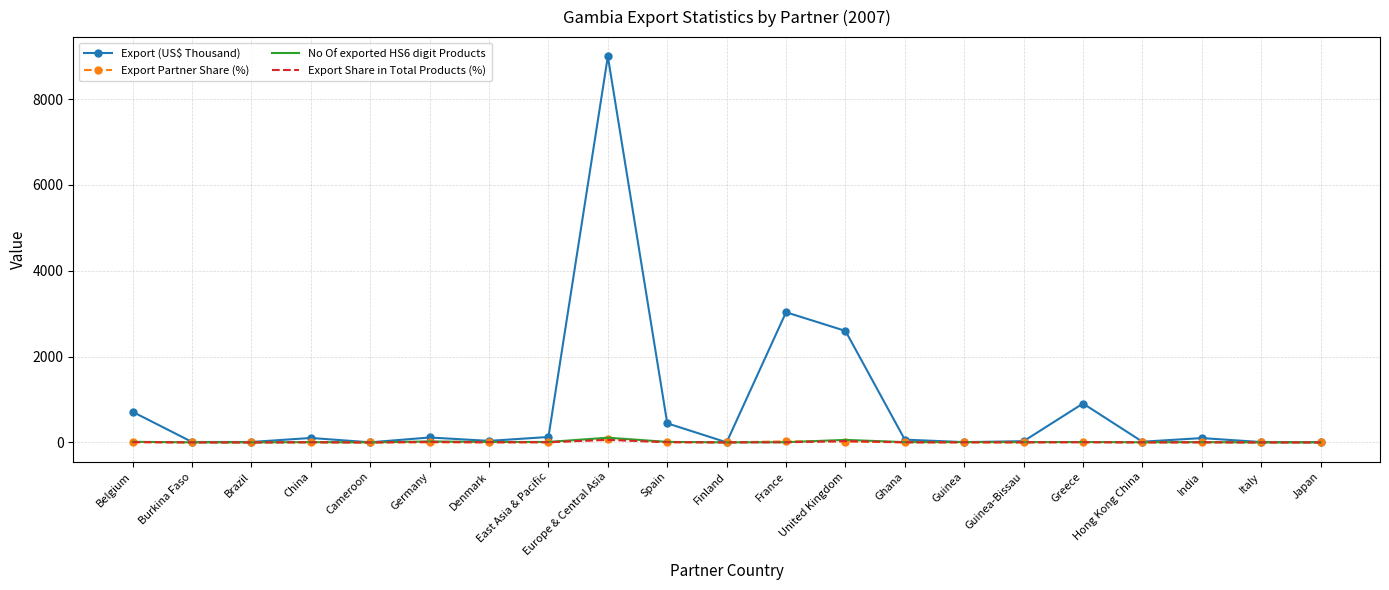

At which category is the sum across all series the highest?

Europe & Central Asia